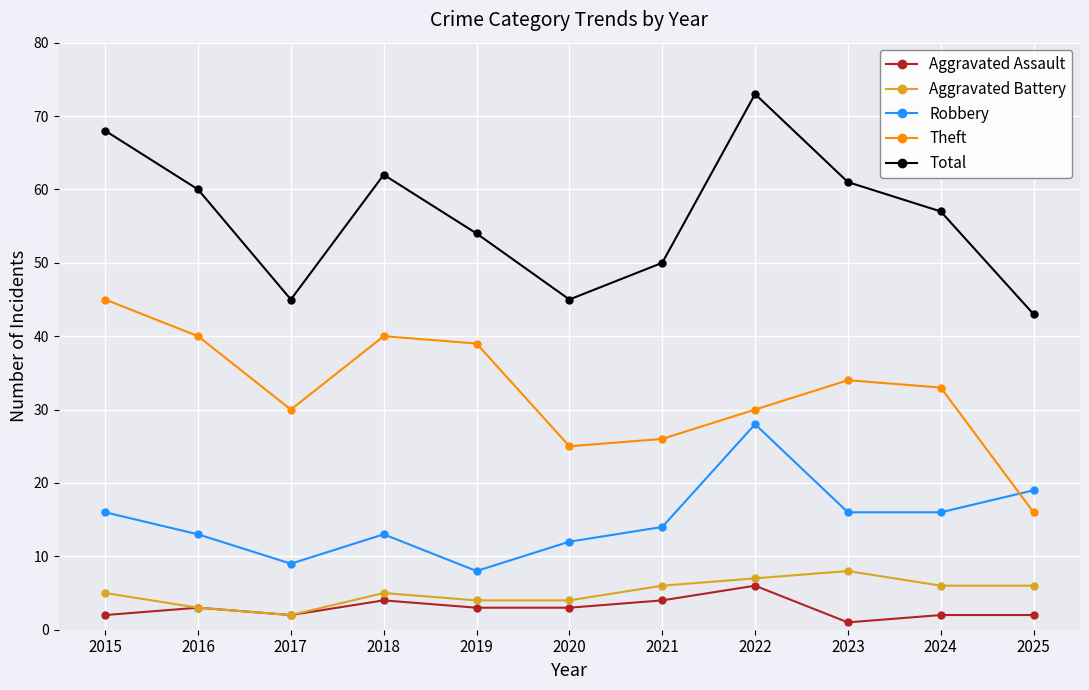

List the series in order of their peak value, highest first.

Total, Theft, Robbery, Aggravated Battery, Aggravated Assault